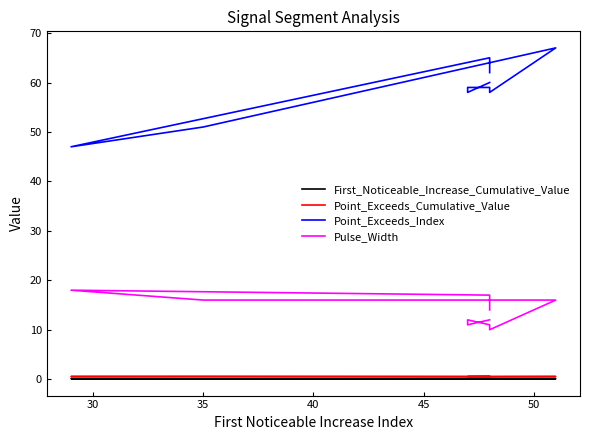

What are all the series names shown in the legend?

First_Noticeable_Increase_Cumulative_Value, Point_Exceeds_Cumulative_Value, Point_Exceeds_Index, Pulse_Width